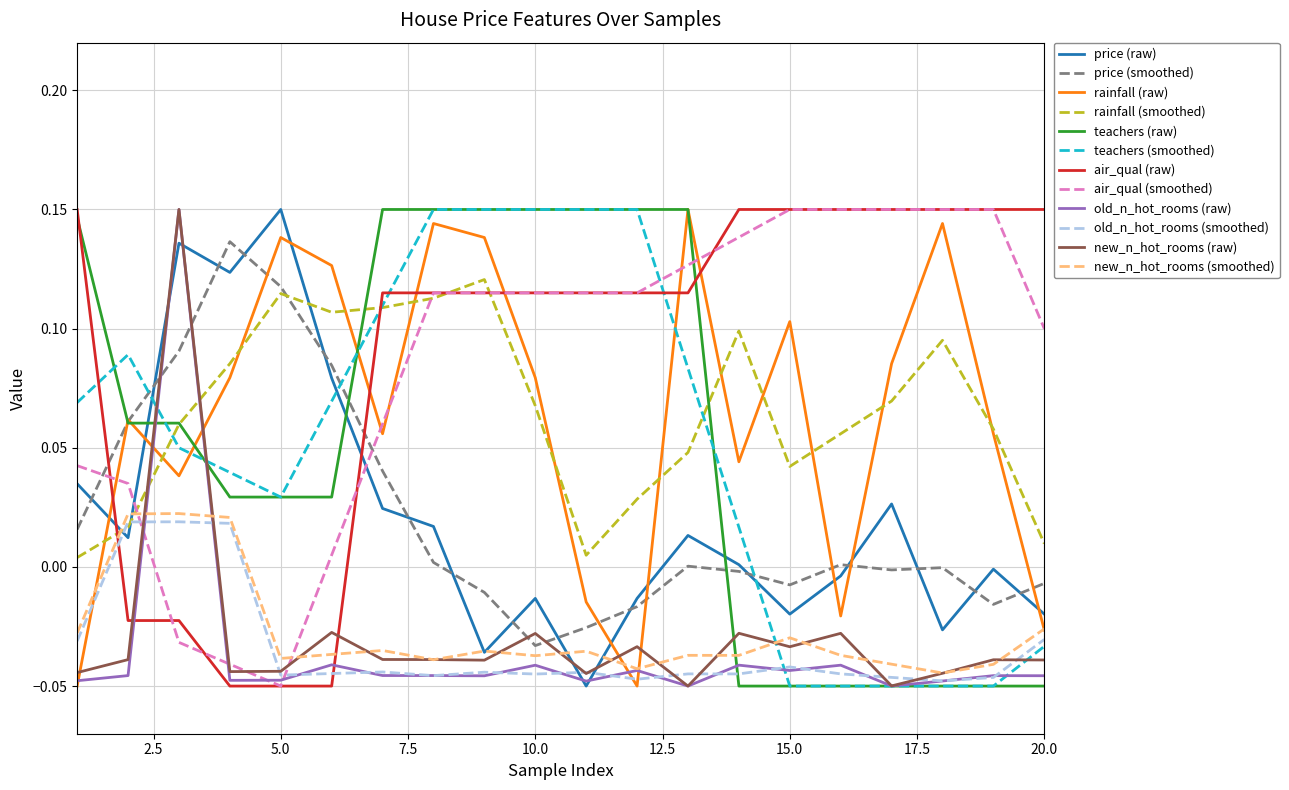

How many intersections are there between rainfall (raw) and price (raw)?

8